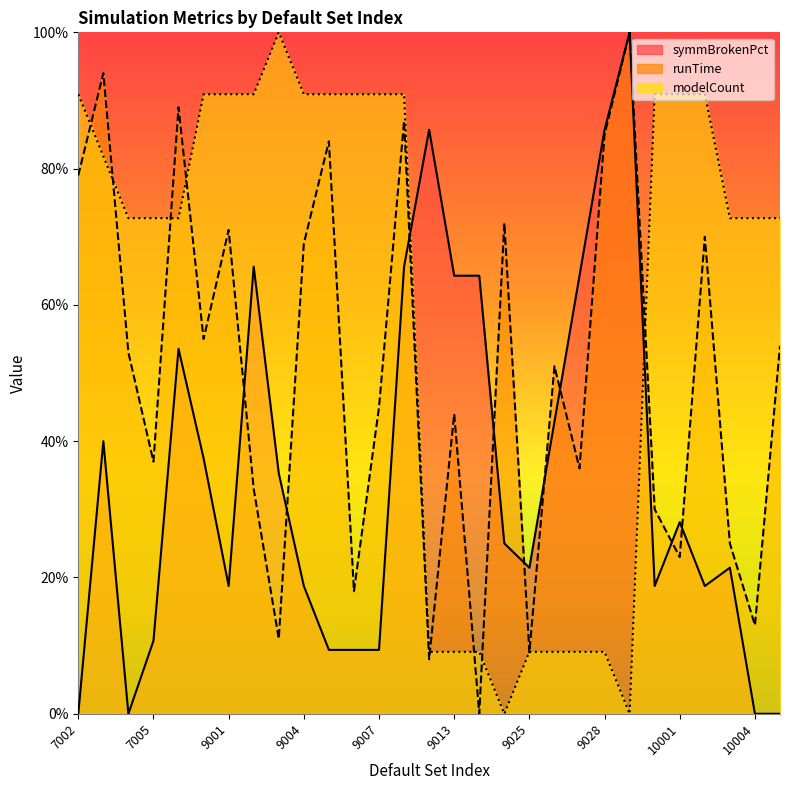

What are all the series names shown in the legend?

symmBrokenPct, runTime, modelCount